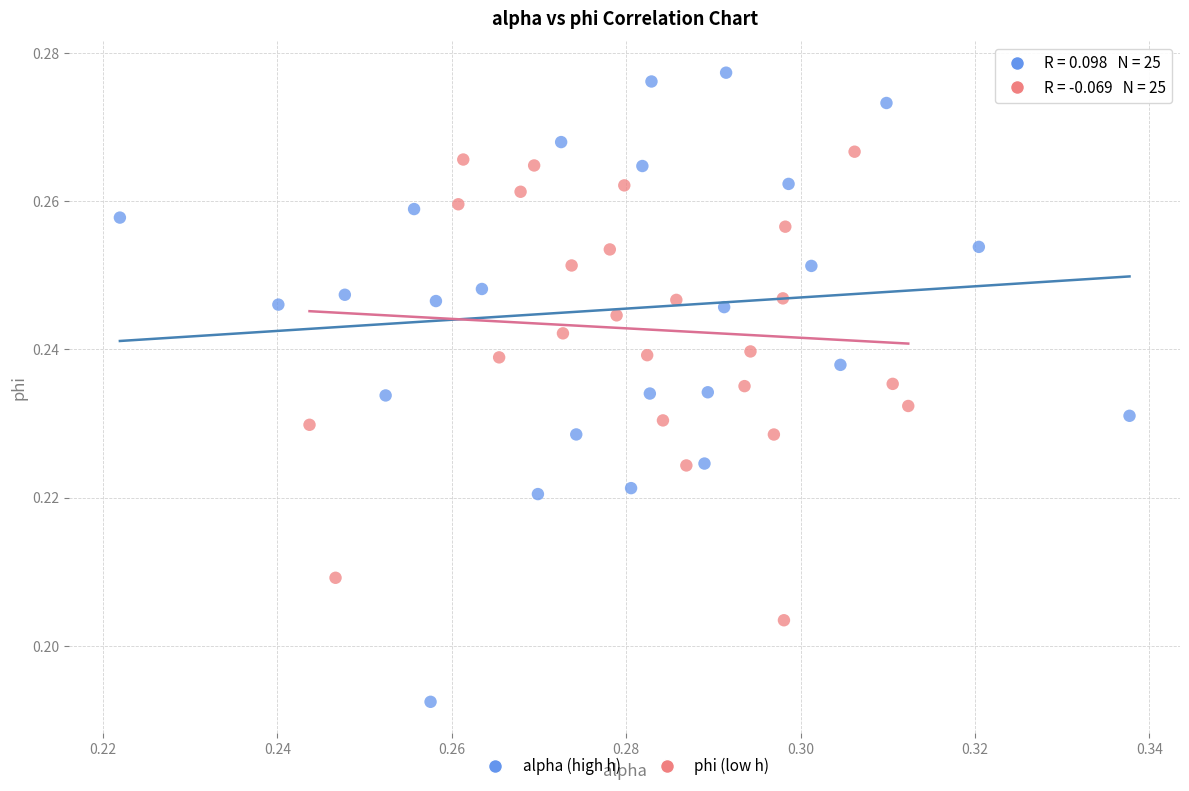

Which series has the widest spread of Y values?

alpha (high h)